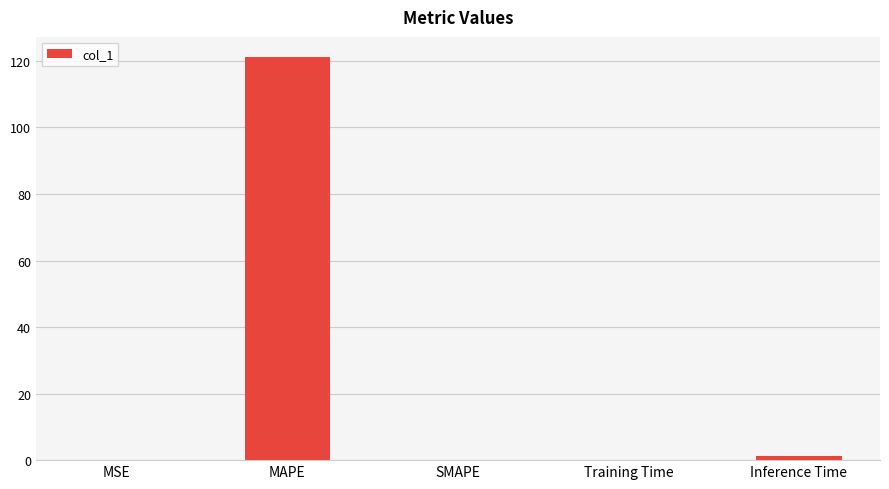

Is it true that the value at SMAPE is 0.0?

True